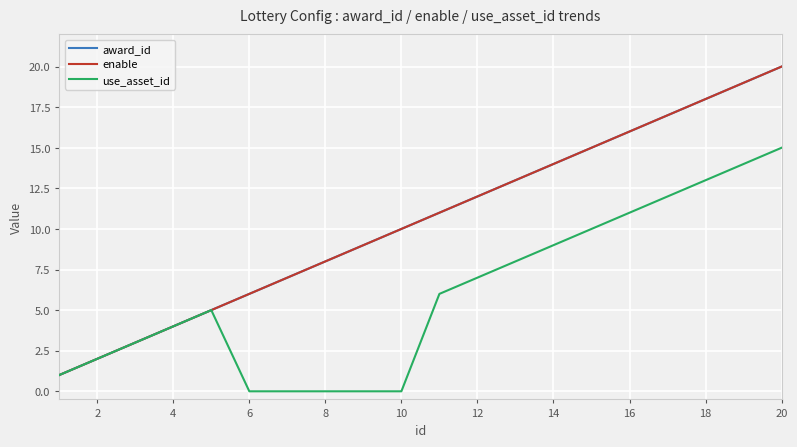

Which series has the widest spread of values?

award_id